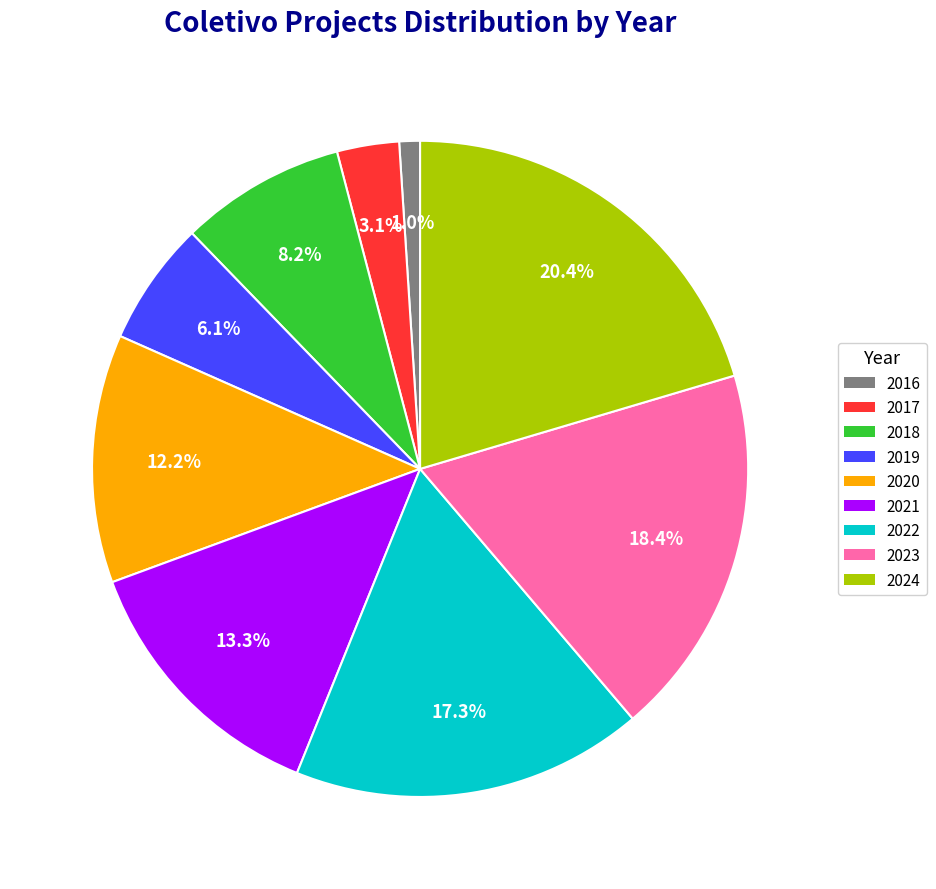

Which category has the smallest portion of the pie?

2016